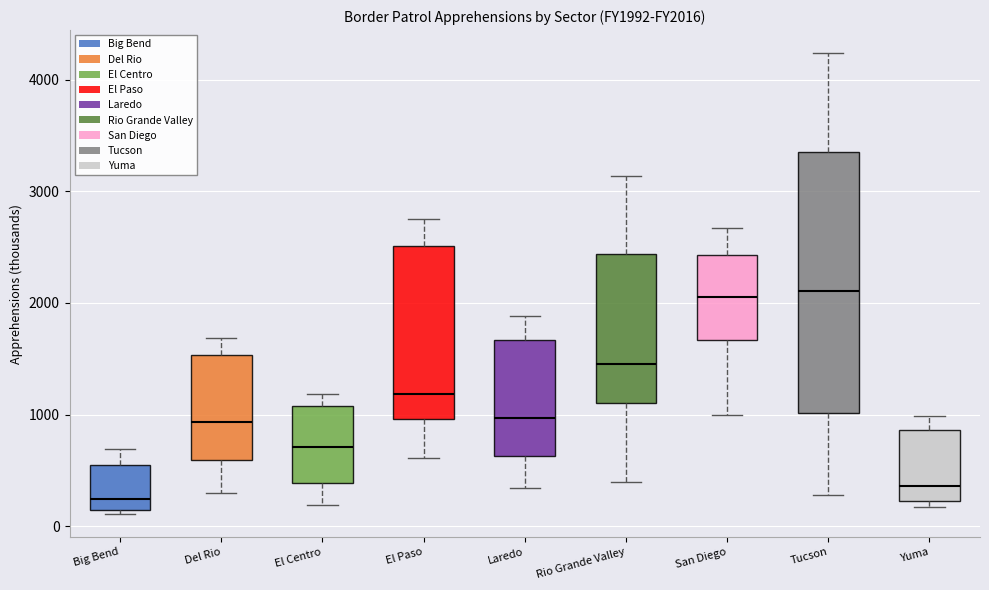

Where does the lower whisker of the box for Tucson end on the y-axis? The values are not printed on the chart, so give them approximately, as read against the axis.

300